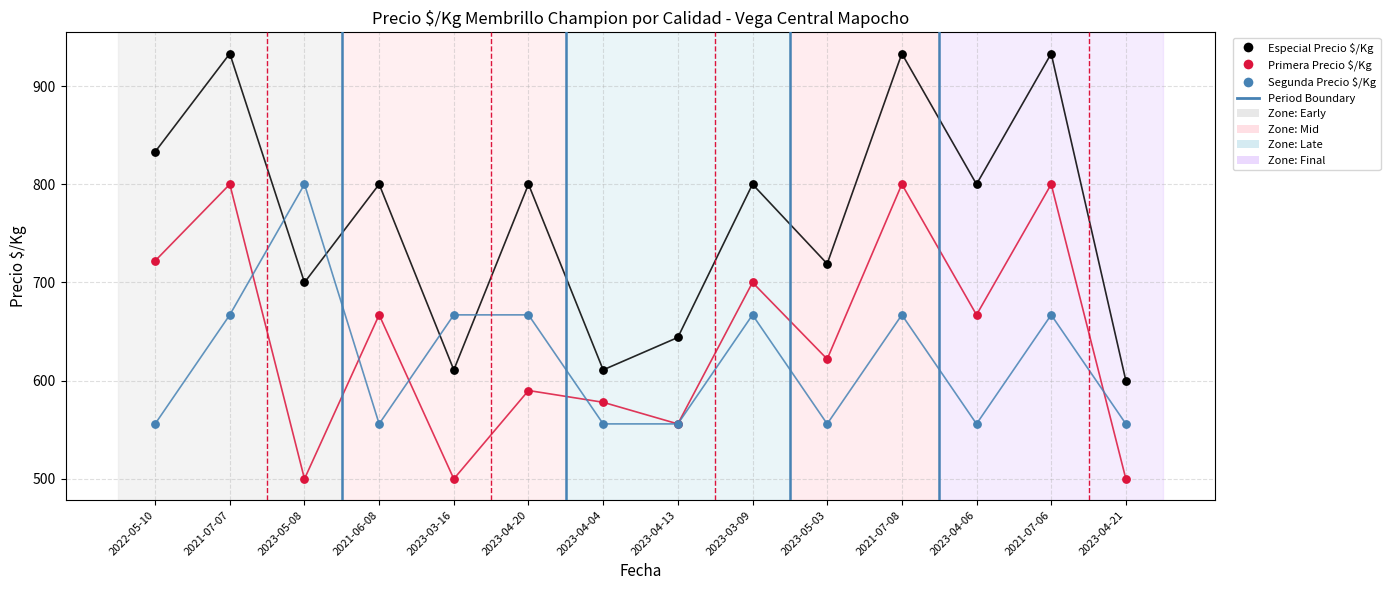

What is the total value across all series at 2021-06-08?

2023